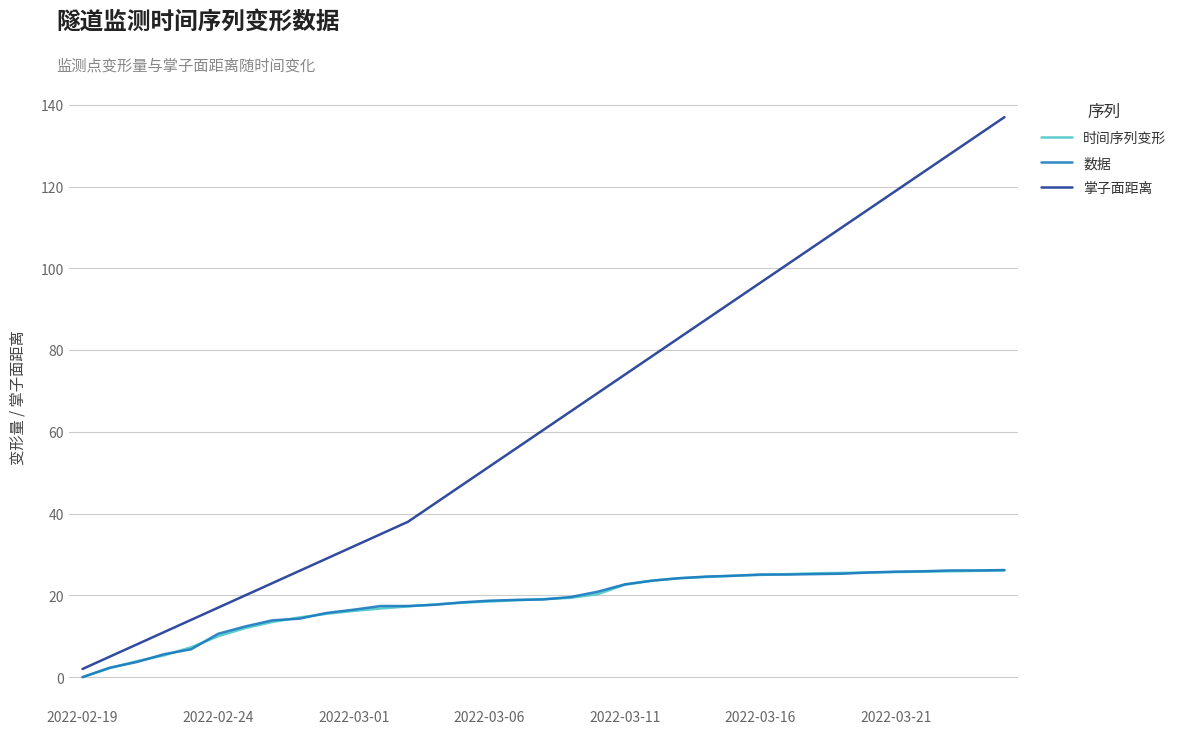

True or false: 数据 and 掌子面距离 cross at least once.

False